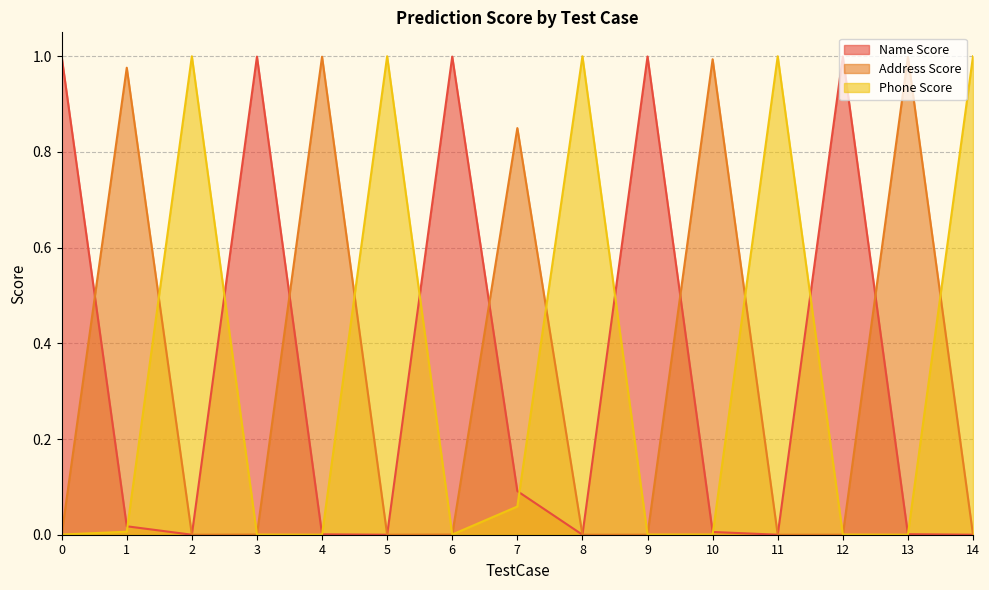

What is the difference between the second highest and minimum values in the Address Score series?

1.0